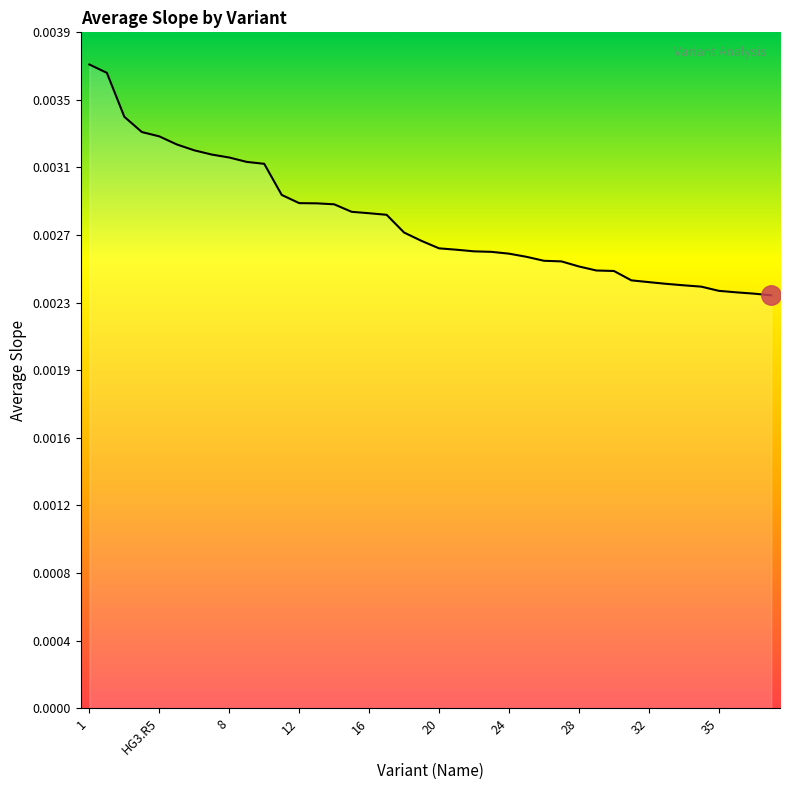

Does the chart display data point markers on the line(s)?

No